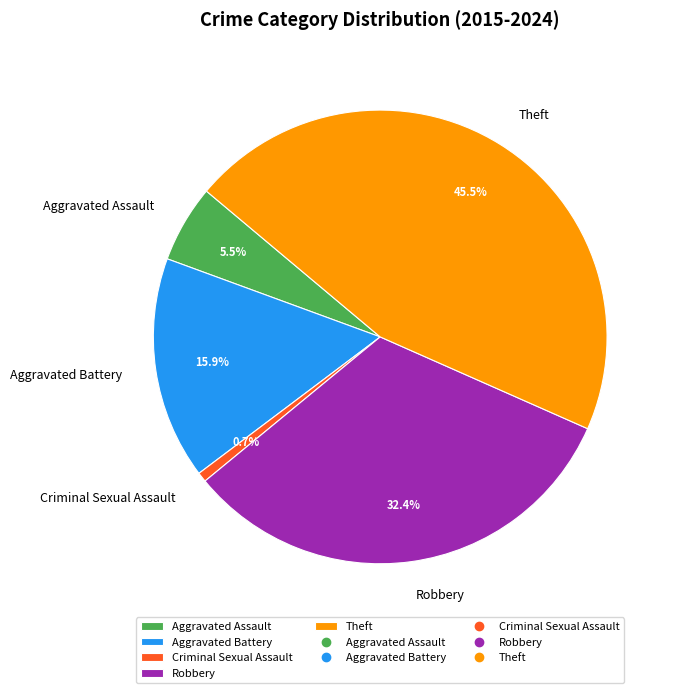

Is it true that Criminal Sexual Assault is 11% of the pie?

False